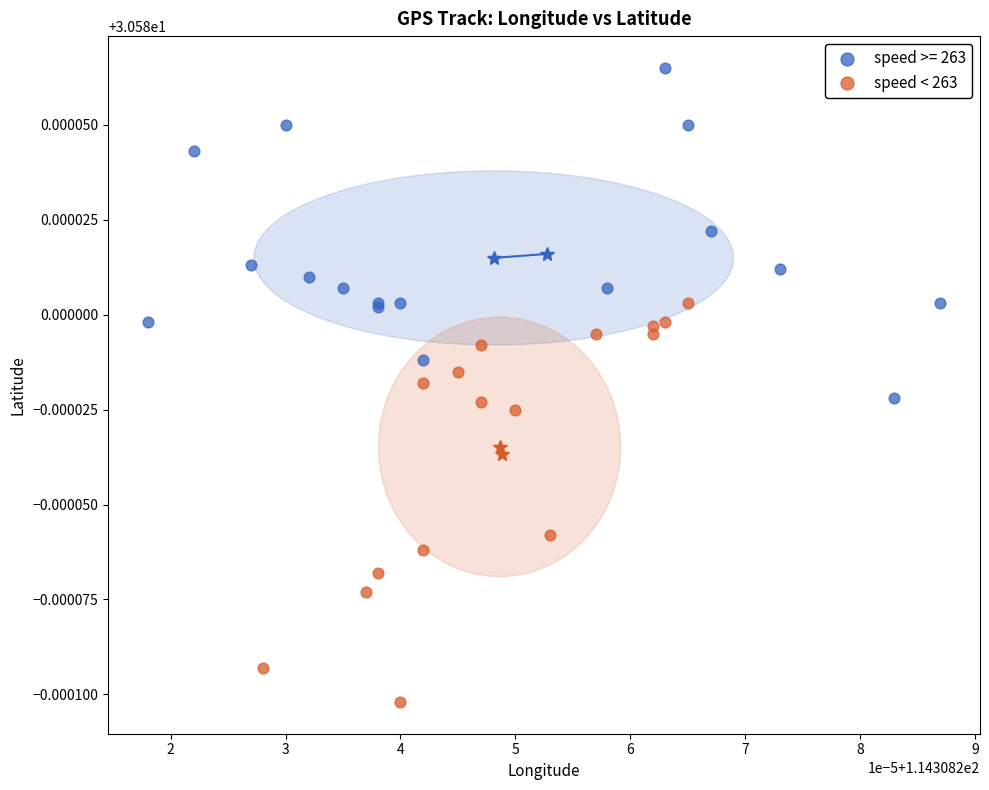

Which series contains the lowest Y value?

speed < 263